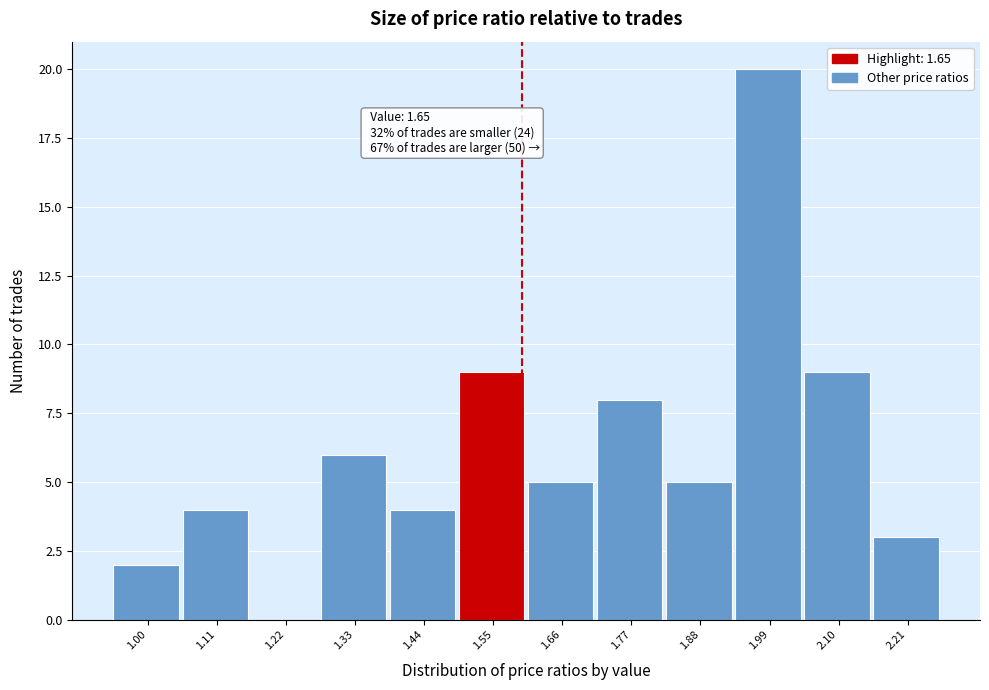

Reading left to right, what are all the values shown in this chart?

1.00=2	1.11=4	1.22=0	1.33=6	1.44=4	1.55=9	1.66=5	1.77=8	1.88=5	1.99=20	2.10=9	2.21=3